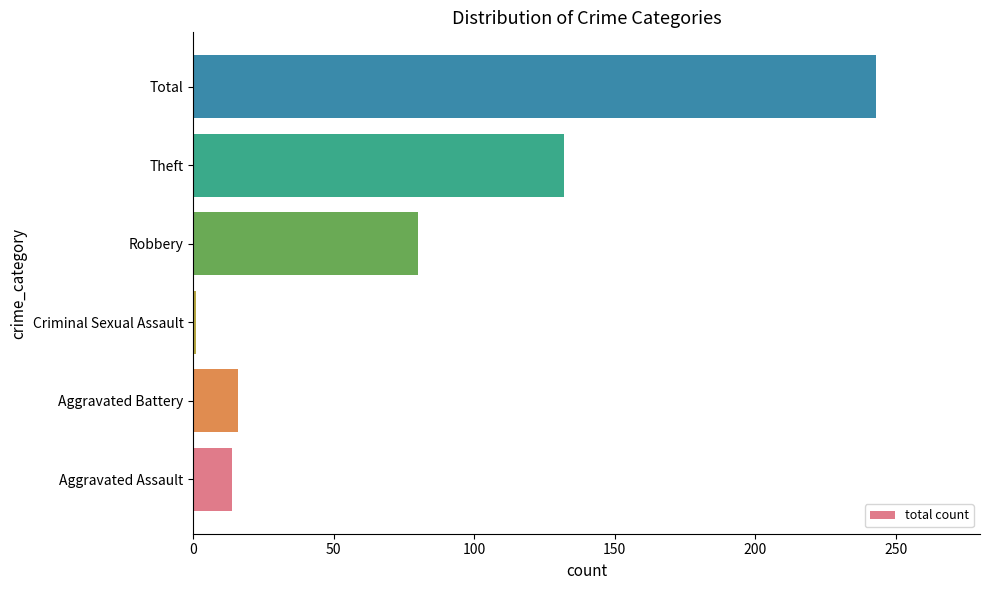

Is it true that the value at Total is 243?

True